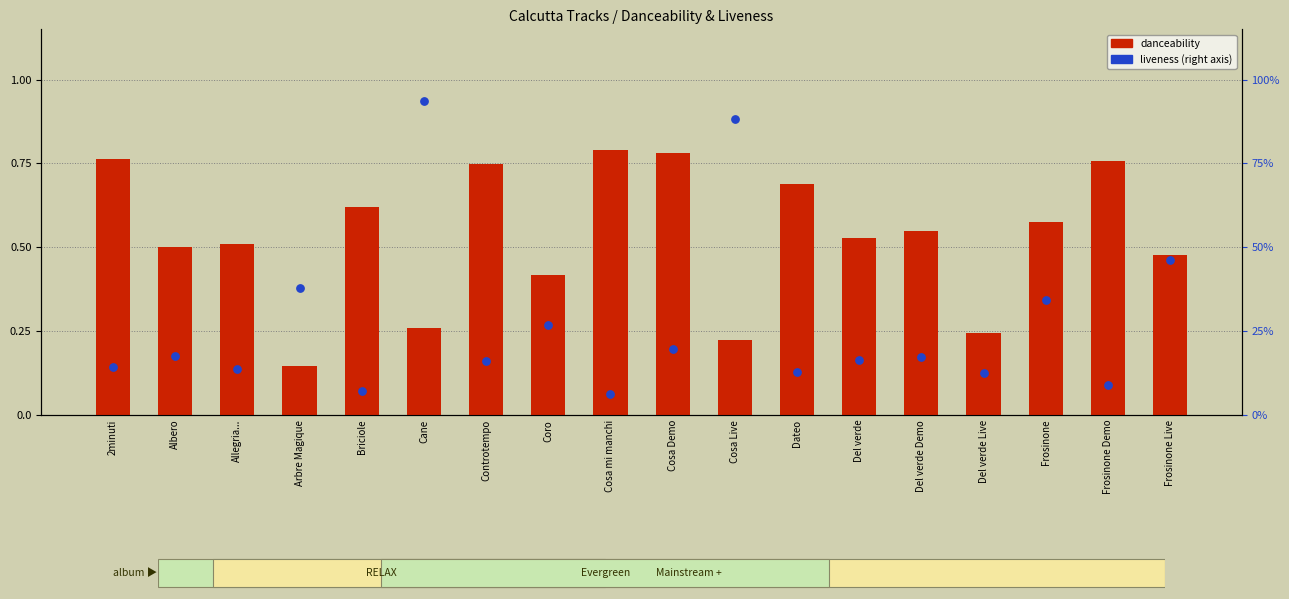

At how many categories does at least one series exceed 0?

18